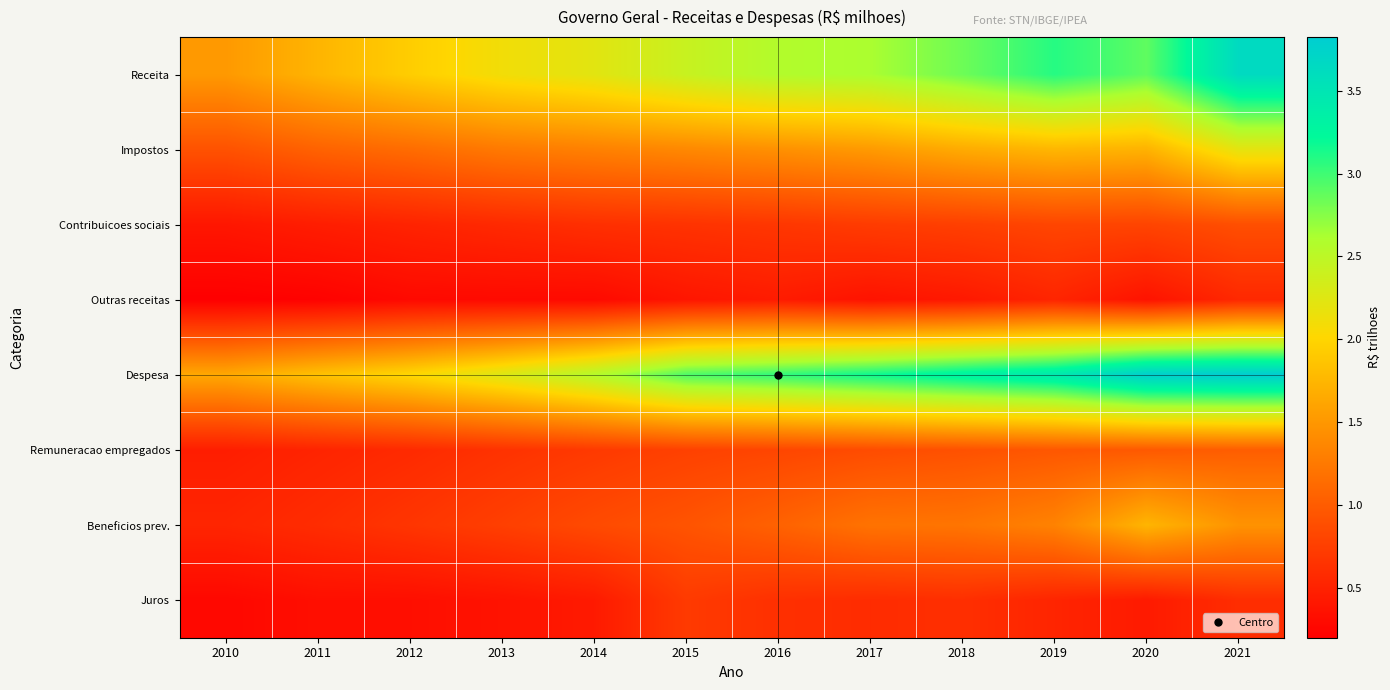

Rank the series by their maximum value, from highest to lowest.

Despesa, Receita, Impostos, Beneficios prev., Remuneracao empregados, Contribuicoes sociais, Juros, Outras receitas